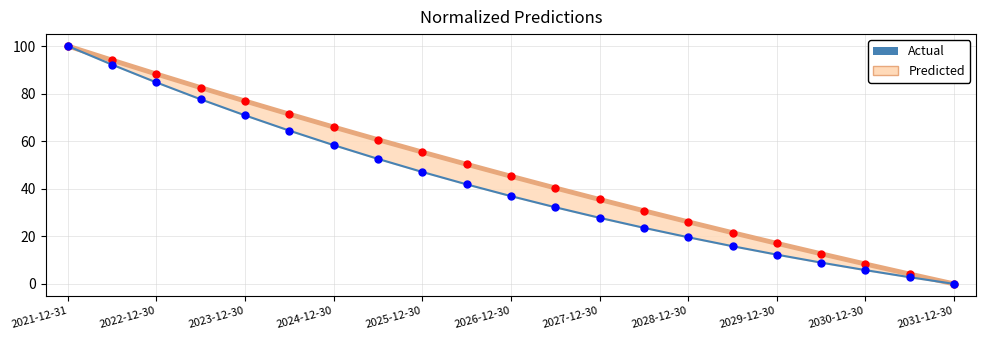

Which series has the largest Y range (max minus min)?

Predicted